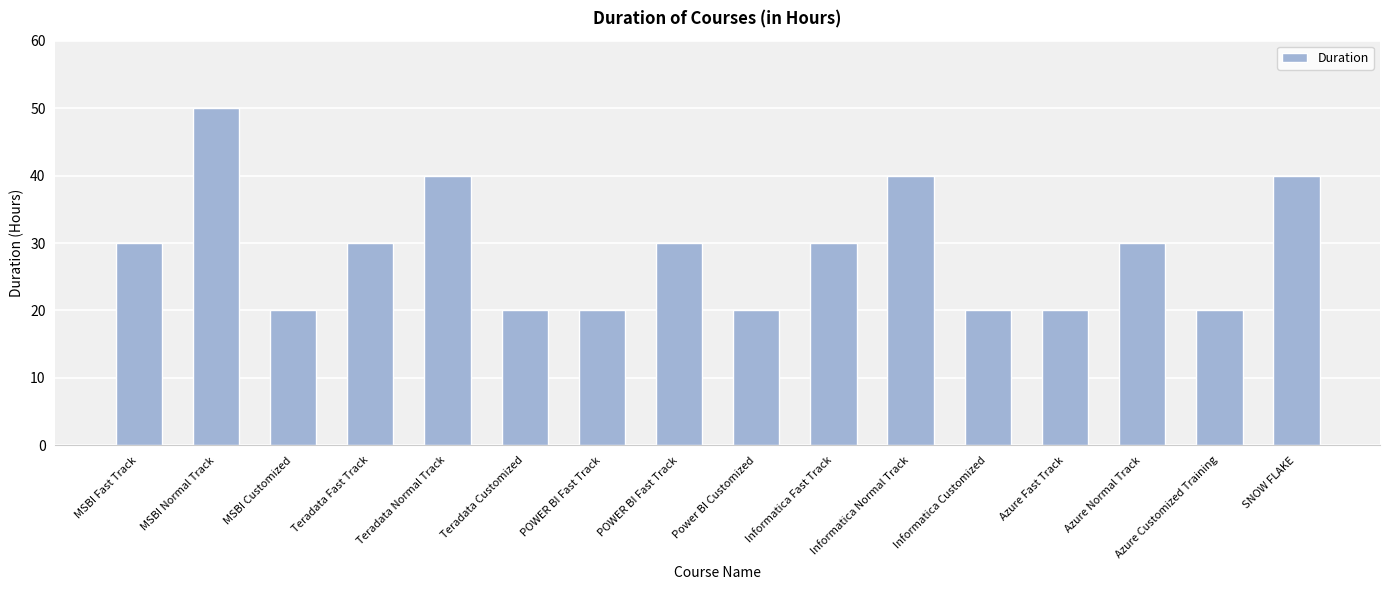

Reading left to right, transcribe all the data shown in this chart.

30	50	20	30	40	20	20	30	20	30	40	20	20	30	20	40